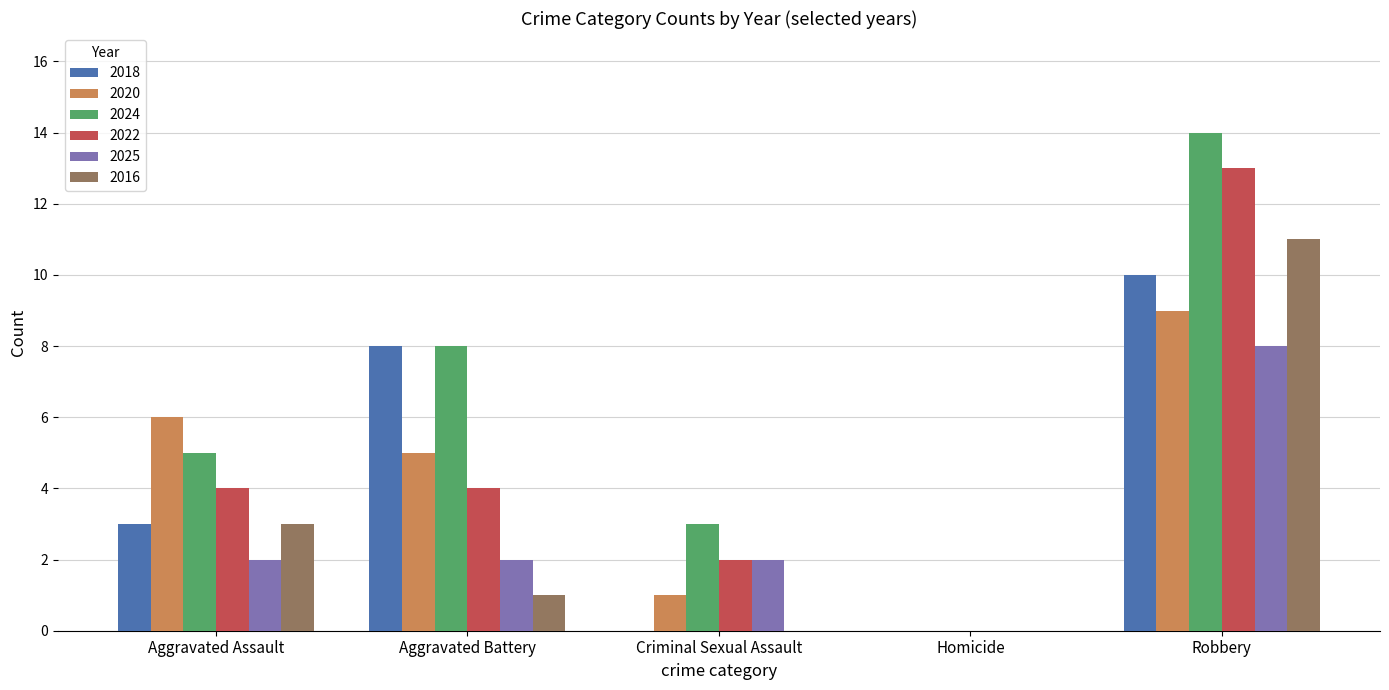

Reading left to right, what are all the values shown in this chart?

2018: Aggravated Assault=3	Aggravated Battery=8	Criminal Sexual Assault=0	Homicide=0	Robbery=10
2020: Aggravated Assault=6	Aggravated Battery=5	Criminal Sexual Assault=1	Homicide=0	Robbery=9
2024: Aggravated Assault=5	Aggravated Battery=8	Criminal Sexual Assault=3	Homicide=0	Robbery=14
2022: Aggravated Assault=4	Aggravated Battery=4	Criminal Sexual Assault=2	Homicide=0	Robbery=13
2025: Aggravated Assault=2	Aggravated Battery=2	Criminal Sexual Assault=2	Homicide=0	Robbery=8
2016: Aggravated Assault=3	Aggravated Battery=1	Criminal Sexual Assault=0	Homicide=0	Robbery=11